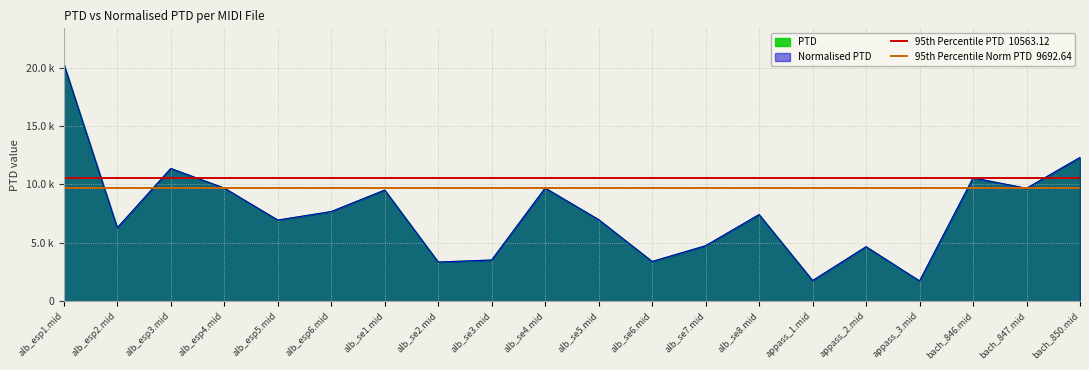

At which label is 95th Percentile Norm PTD  9692.64 closest to 9692?

alb_esp1.mid